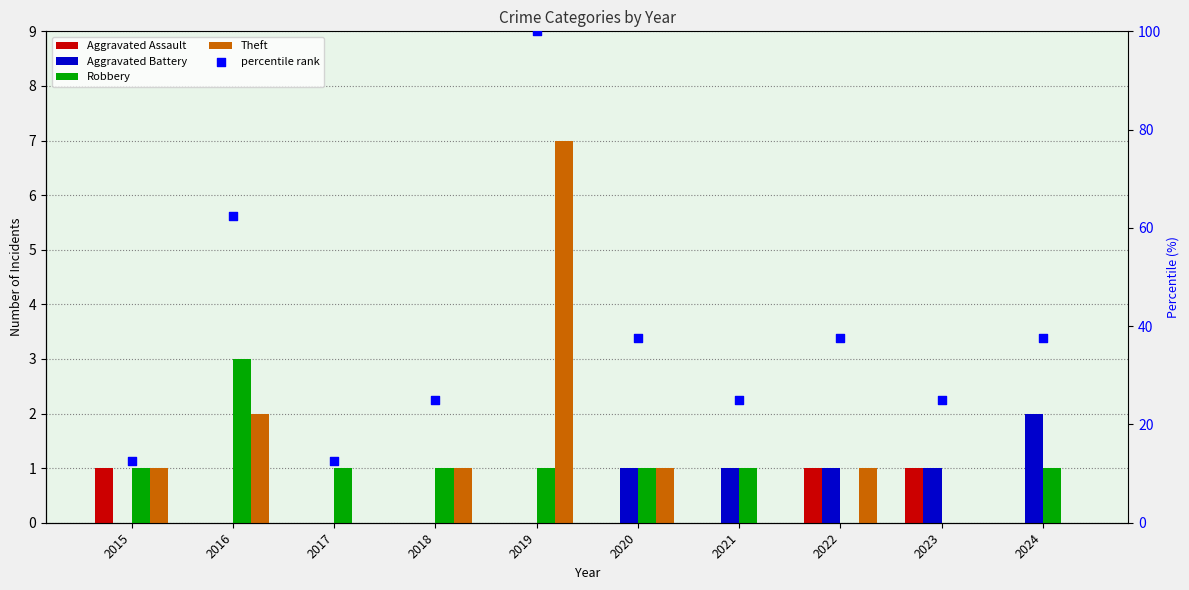

At which category is the sum across all series the highest?

2019